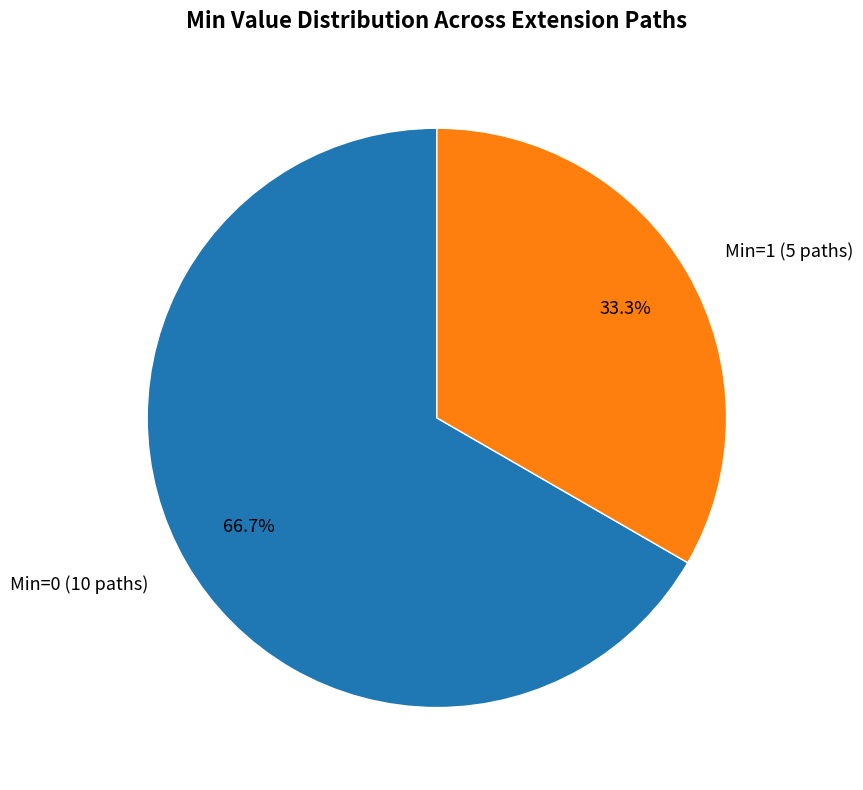

How many slices are in this pie chart?

2